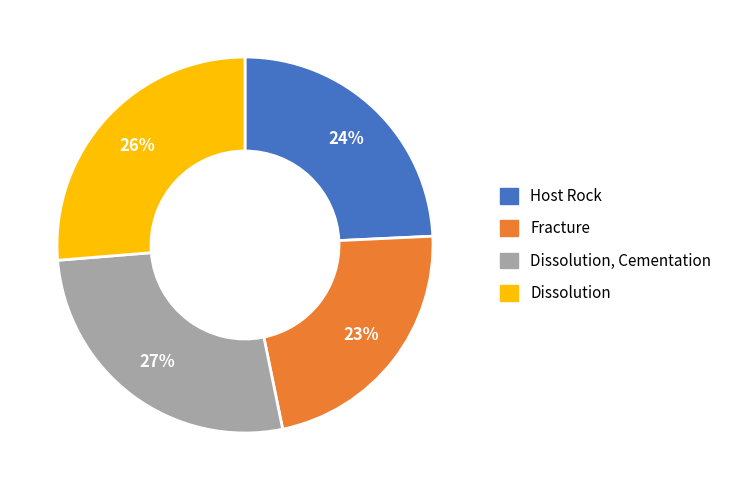

Is there a majority slice in this chart?

No